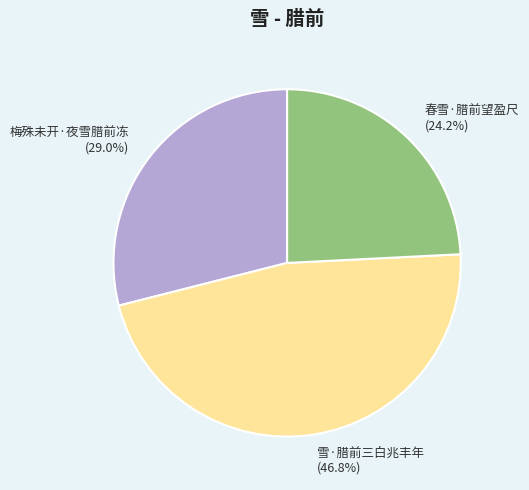

What is the ratio of the value at 春雪·腊前望盈尺 to the value at 梅殊未开·夜雪腊前冻?

0.8